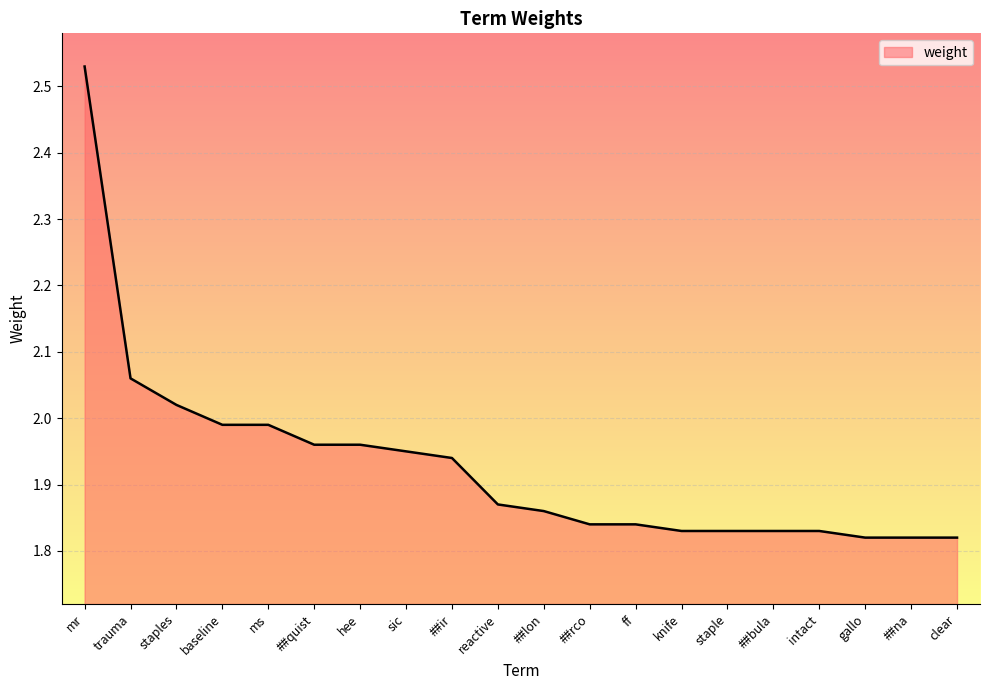

The chart shows a value of 3.1 at staples. True or false?

False